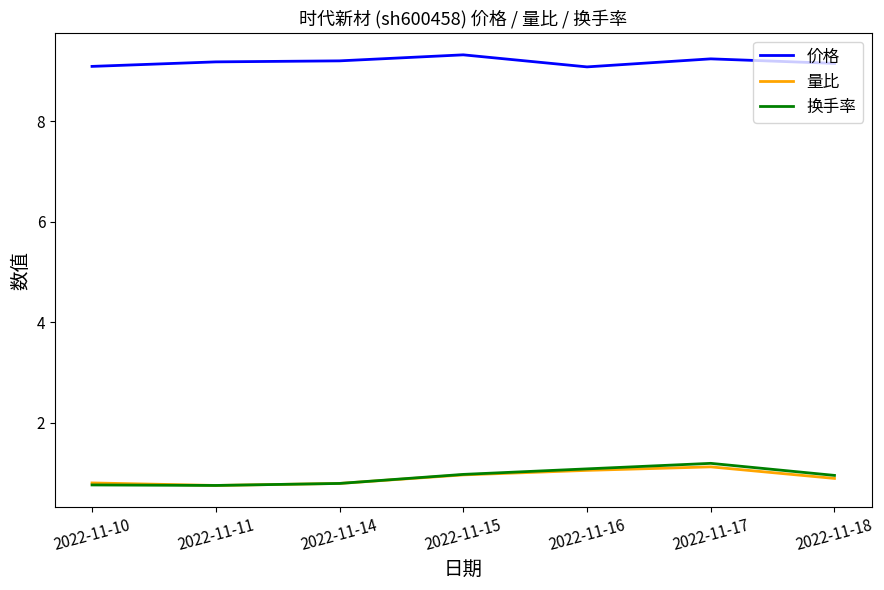

True or false: 量比 has a value of 0.8 at 2022-11-10.

True